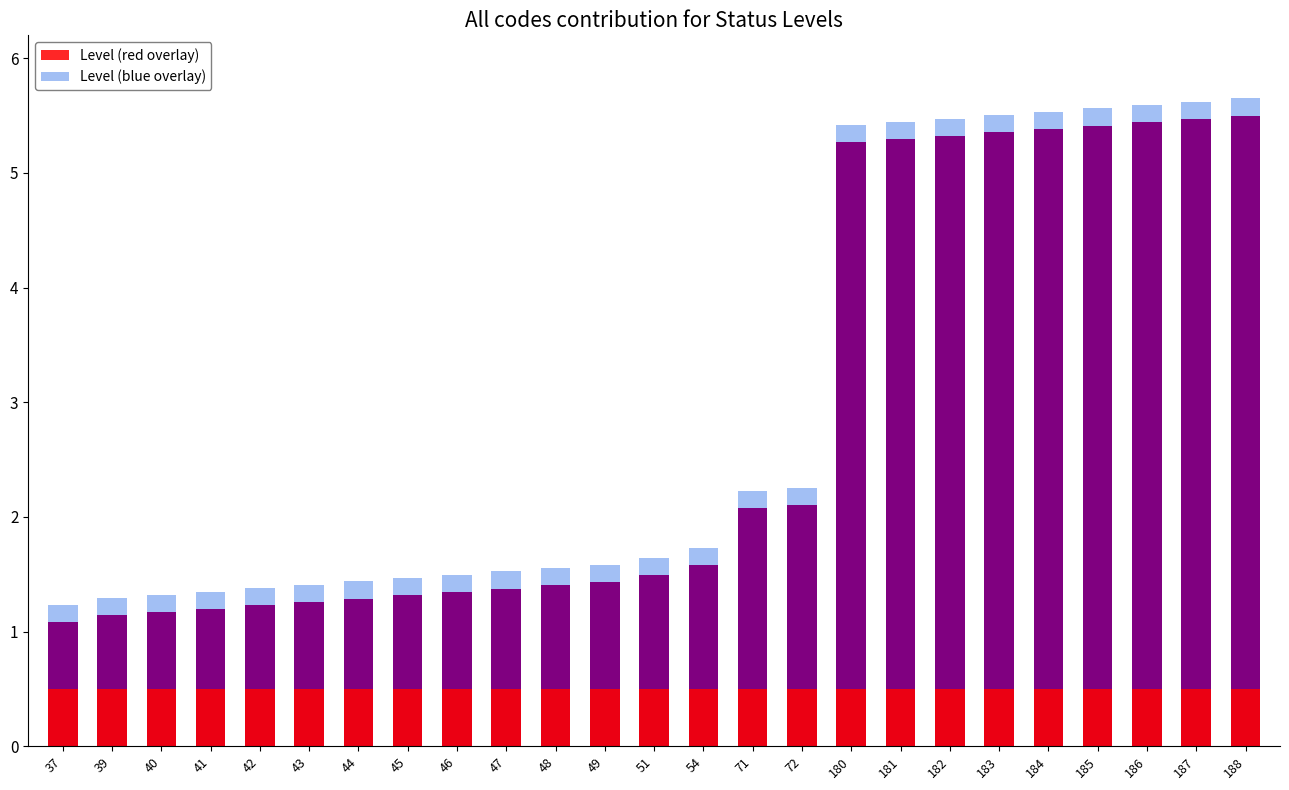

The Level (red overlay) series shows 0.3 at 40. True or false?

False